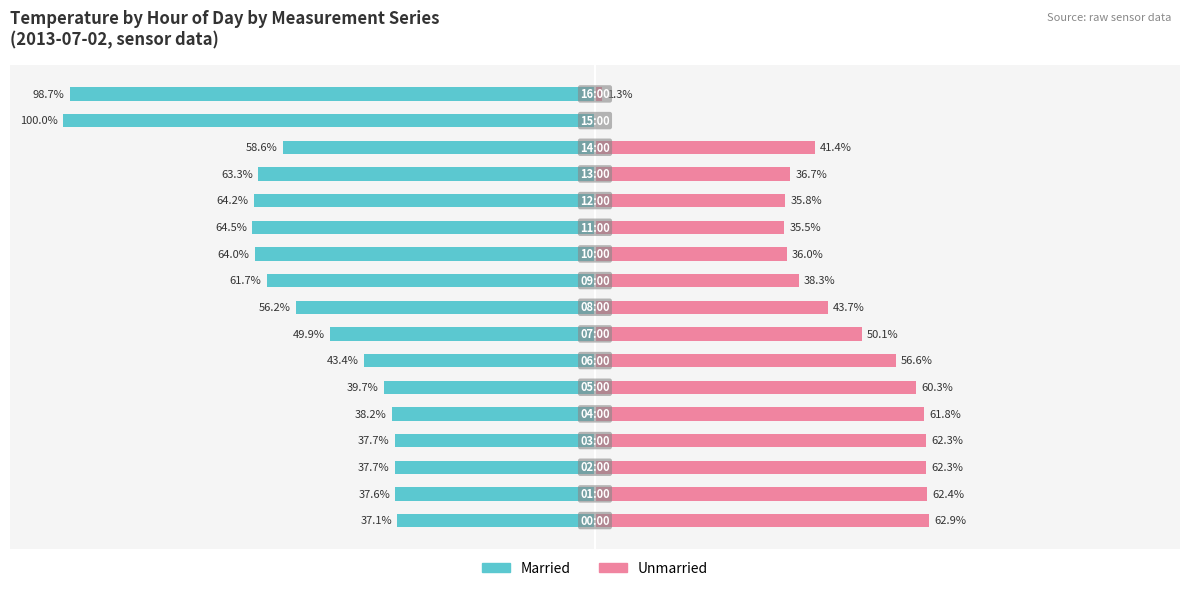

What is the highest value of the Unmarried series?

62.9